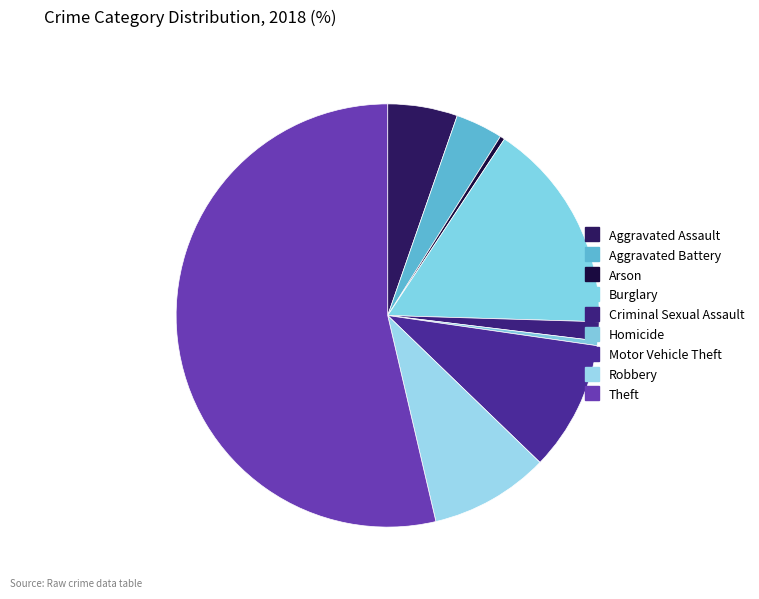

Count the number of slices in the pie.

9